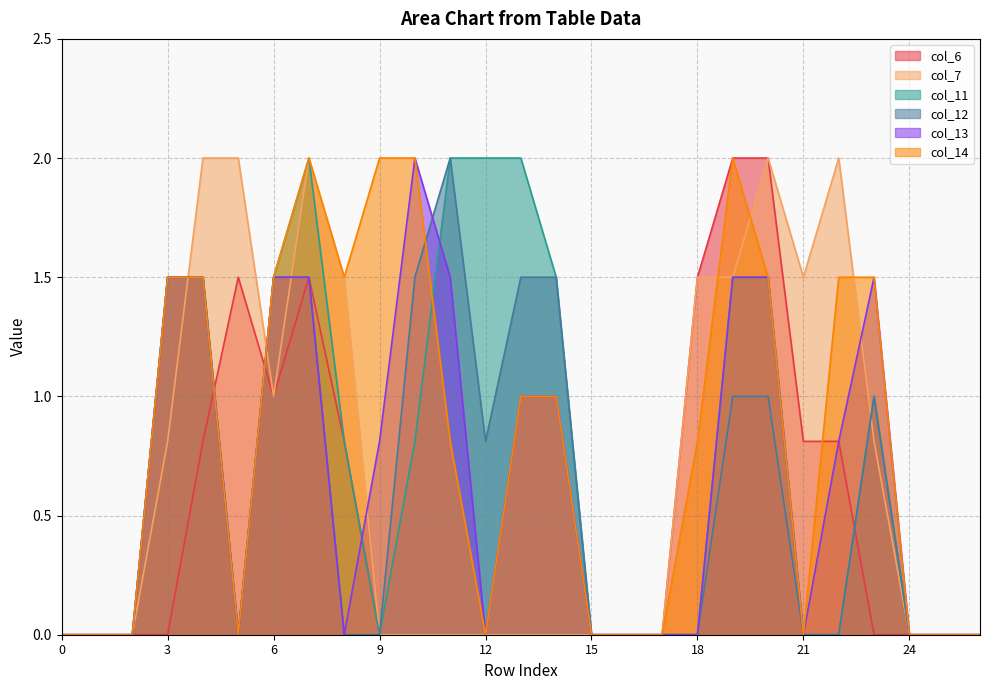

How many times do col_13 and col_12 cross each other?

1